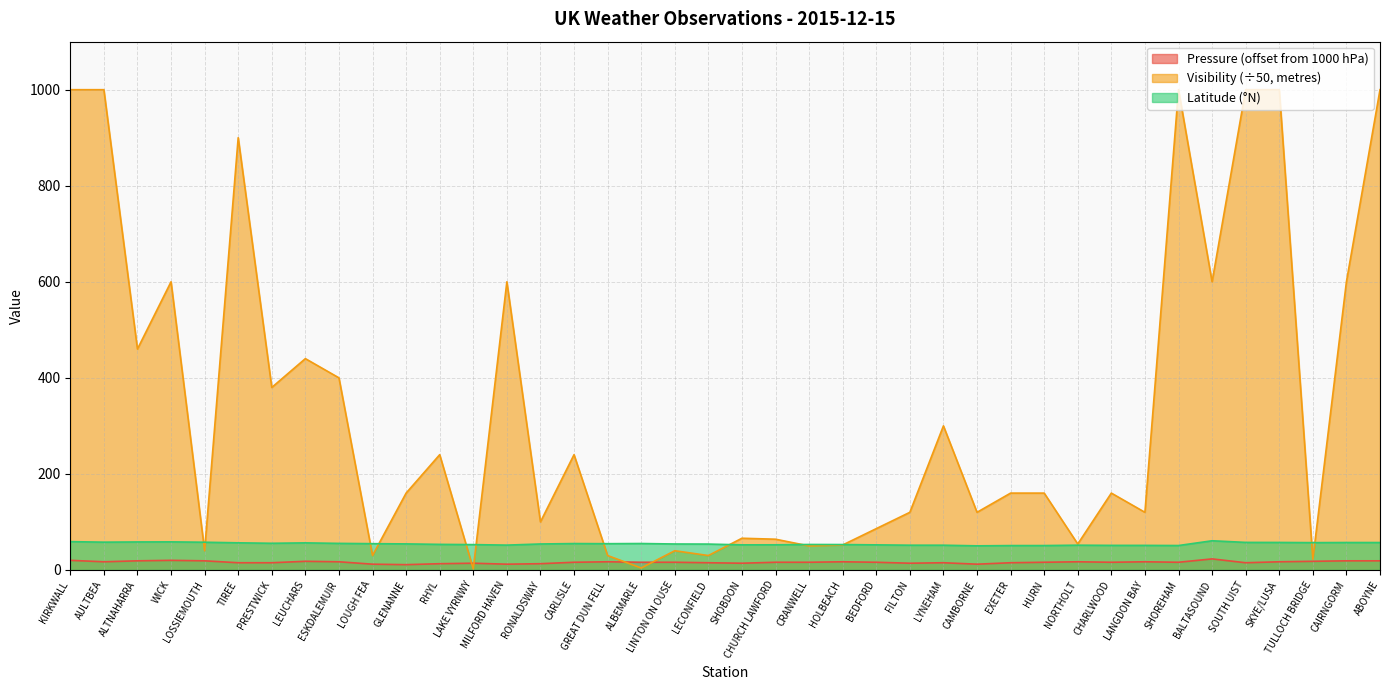

What is the sum of all Visibility values?

13430.0